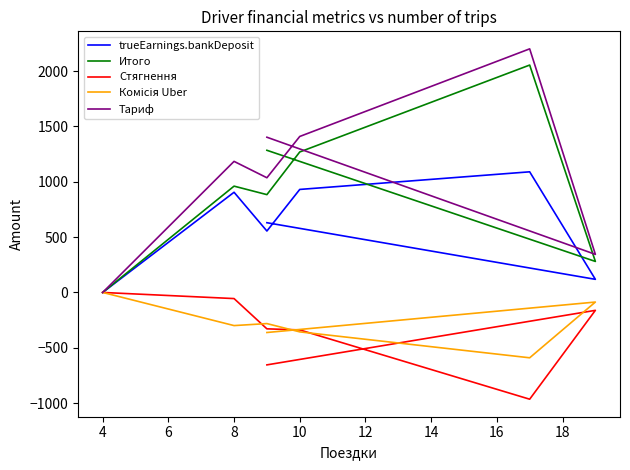

How many data points in Стягнення are less than -328?

4